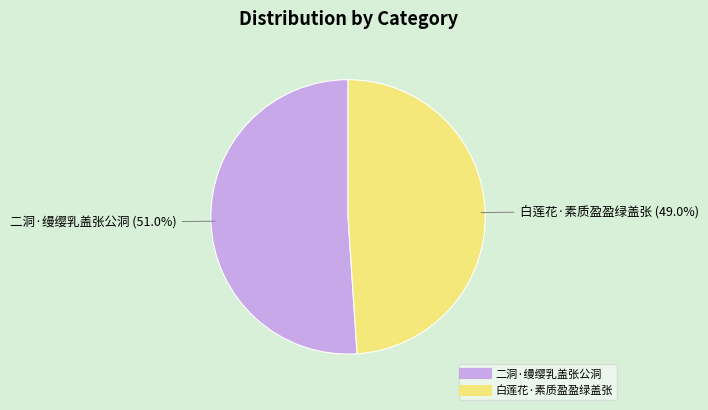

How many slices are in this pie chart?

2